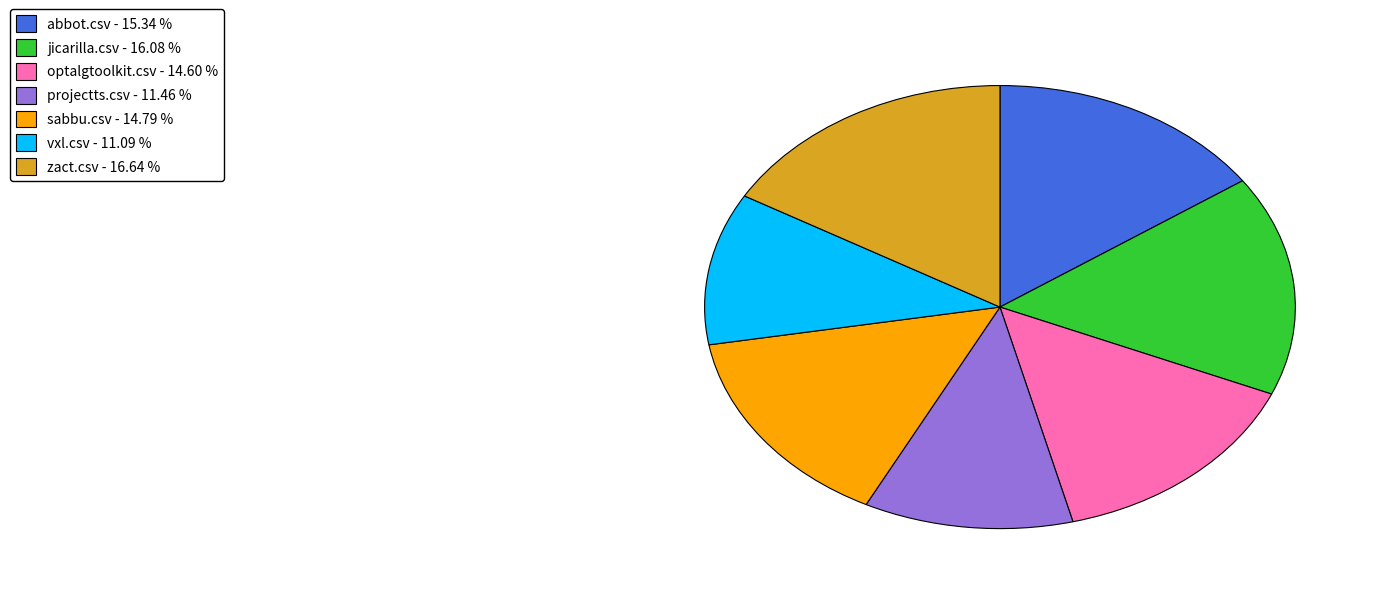

How many slices are in this pie chart?

7